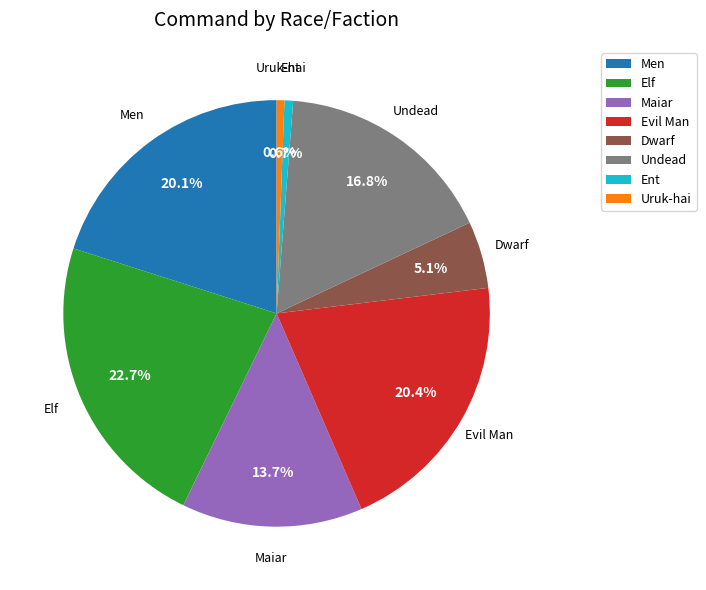

Which slice is the largest?

Elf